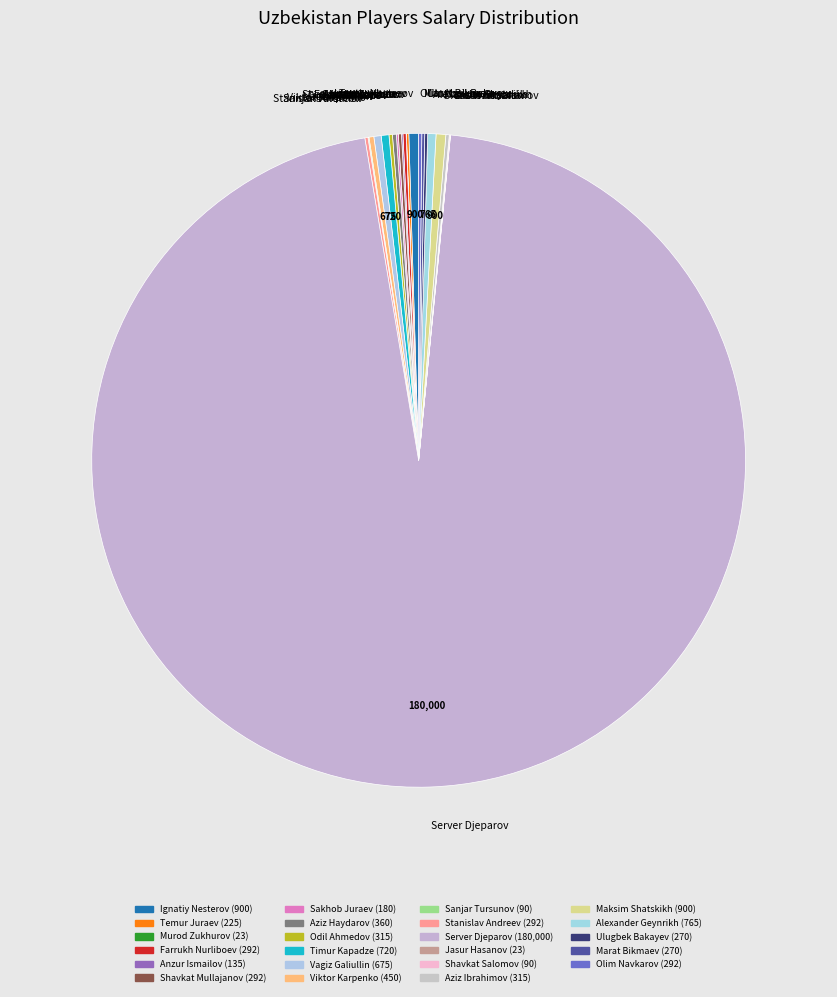

Is it true that Ignatiy Nesterov is 0% of the pie?

True